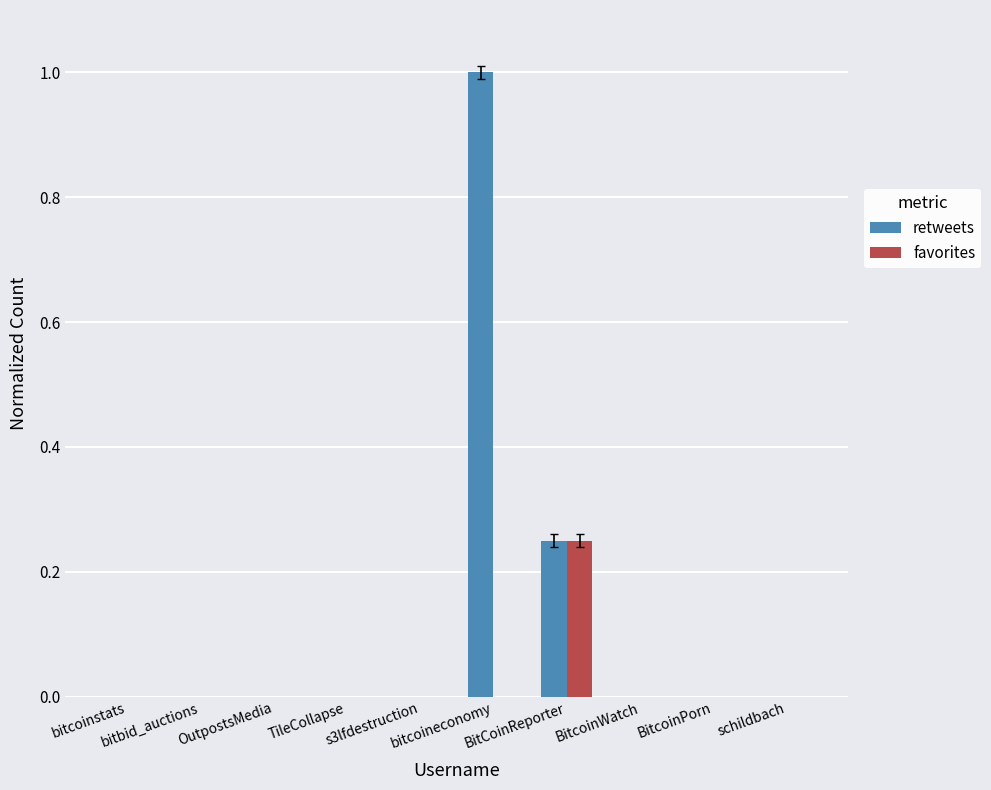

Which series has the largest total across all categories?

retweets